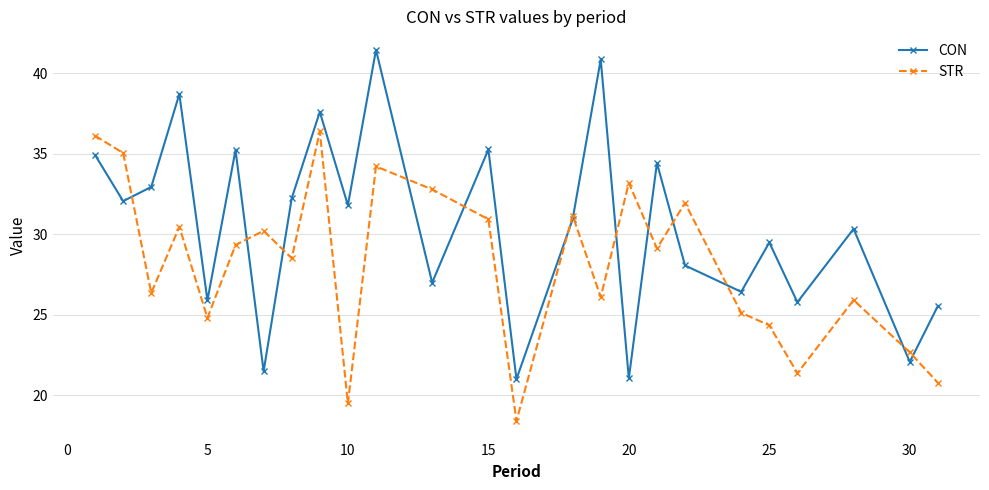

What is the value of the STR point at the 16th from the left?

26.1